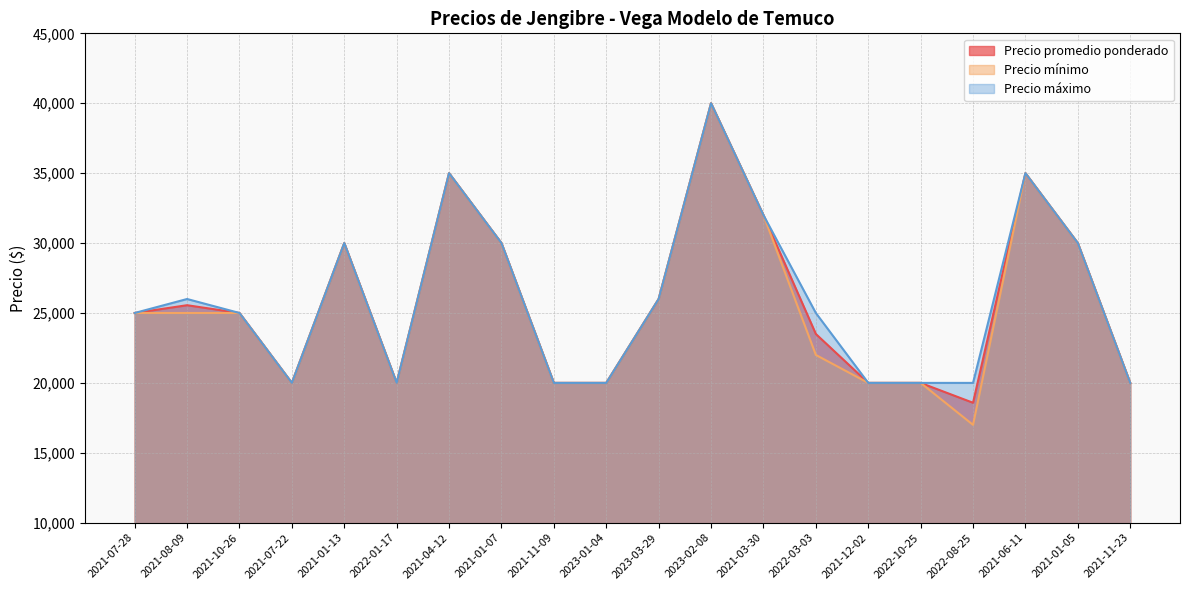

Does the chart display data point markers on the line(s)?

No